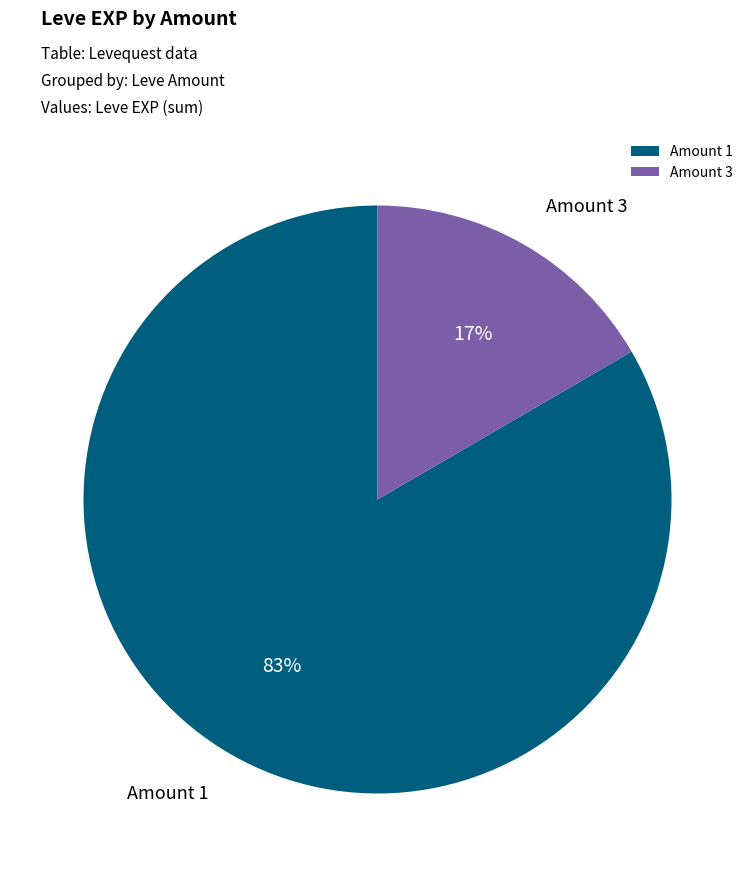

Which slice is the smallest?

Amount 3